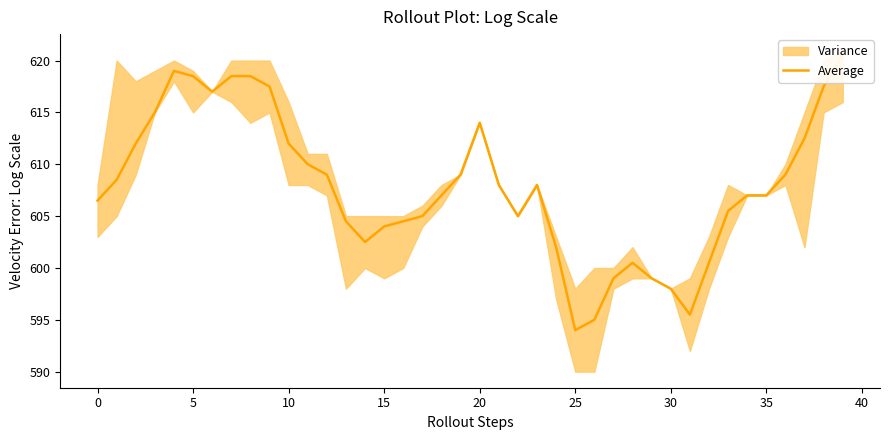

What is the sum of the values at 0 and 13?

1213.0